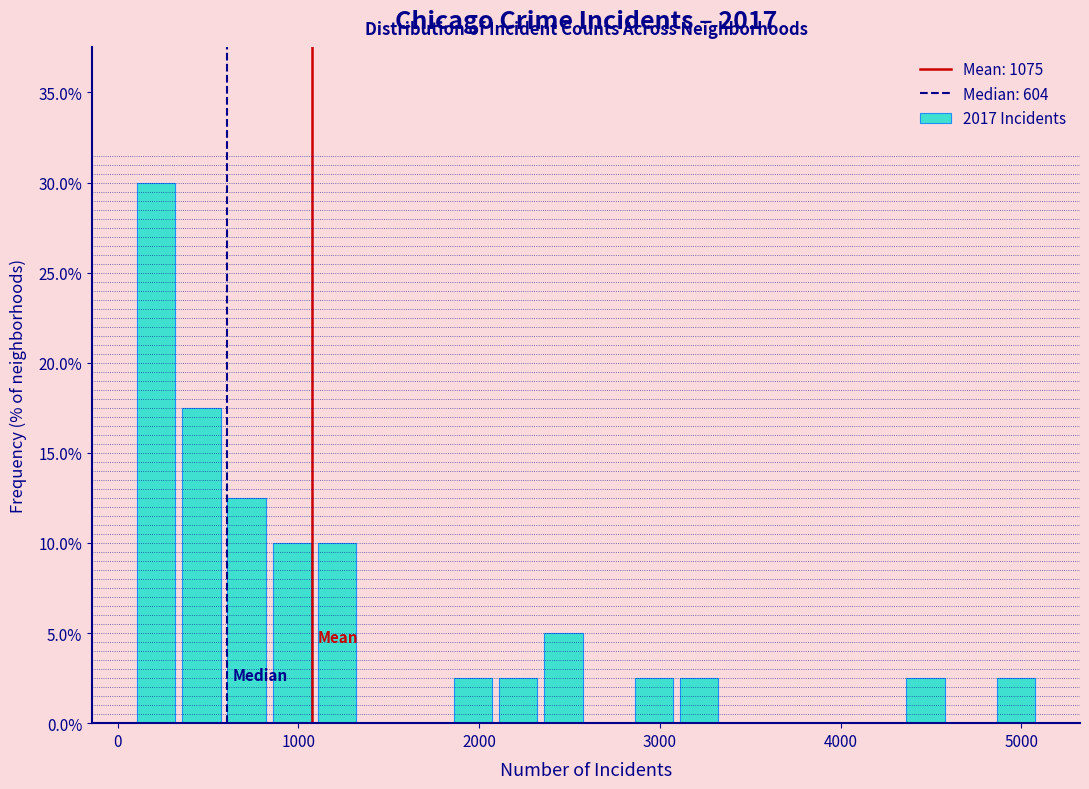

Read against the x-axis, roughly where is the centre of the tallest bar?

200